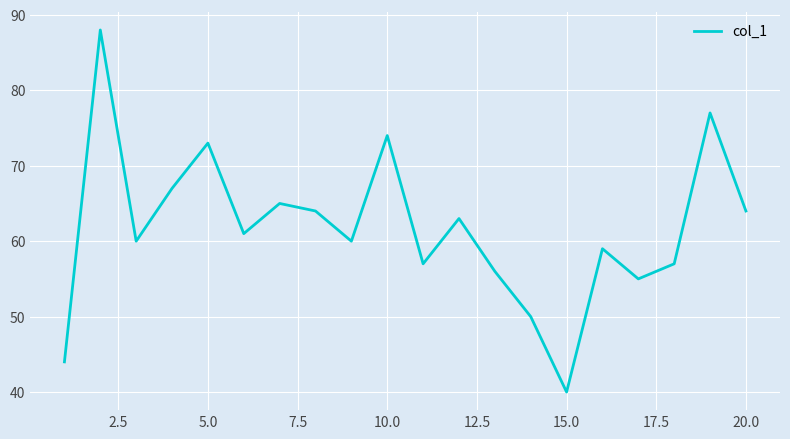

What is the smallest value displayed?

40